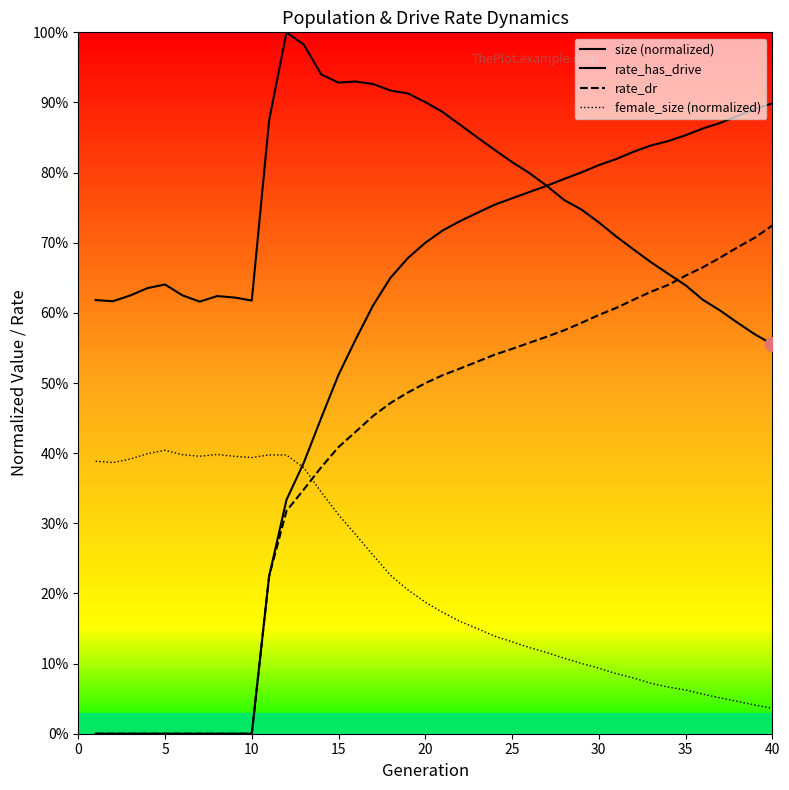

List the series in order of their overall mean, lowest first.

female_size (normalized), rate_dr, rate_has_drive, size (normalized)